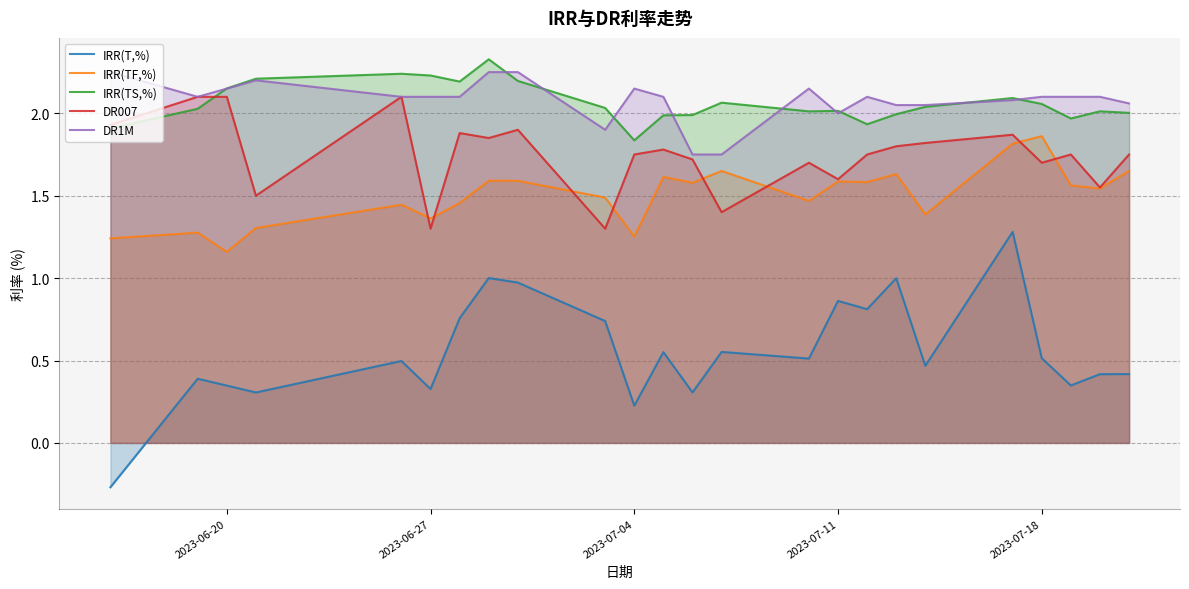

True or false: IRR(TS,%) and IRR(T,%) cross at least once.

False